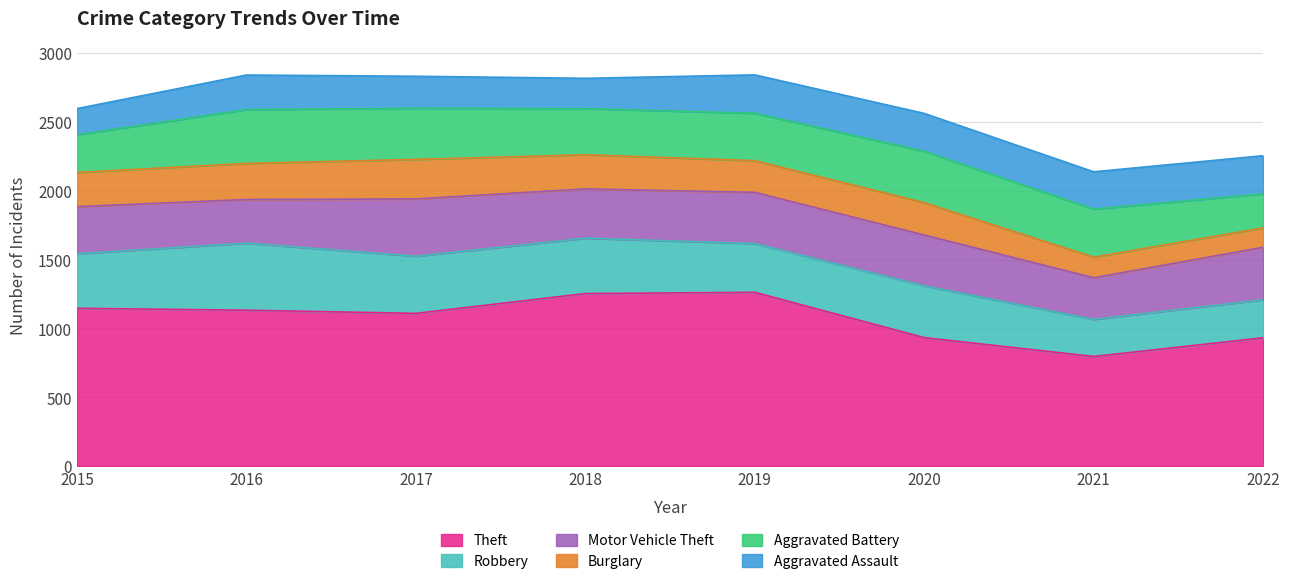

In Theft, how many points are lower than both neighbors (excluding endpoints)?

2